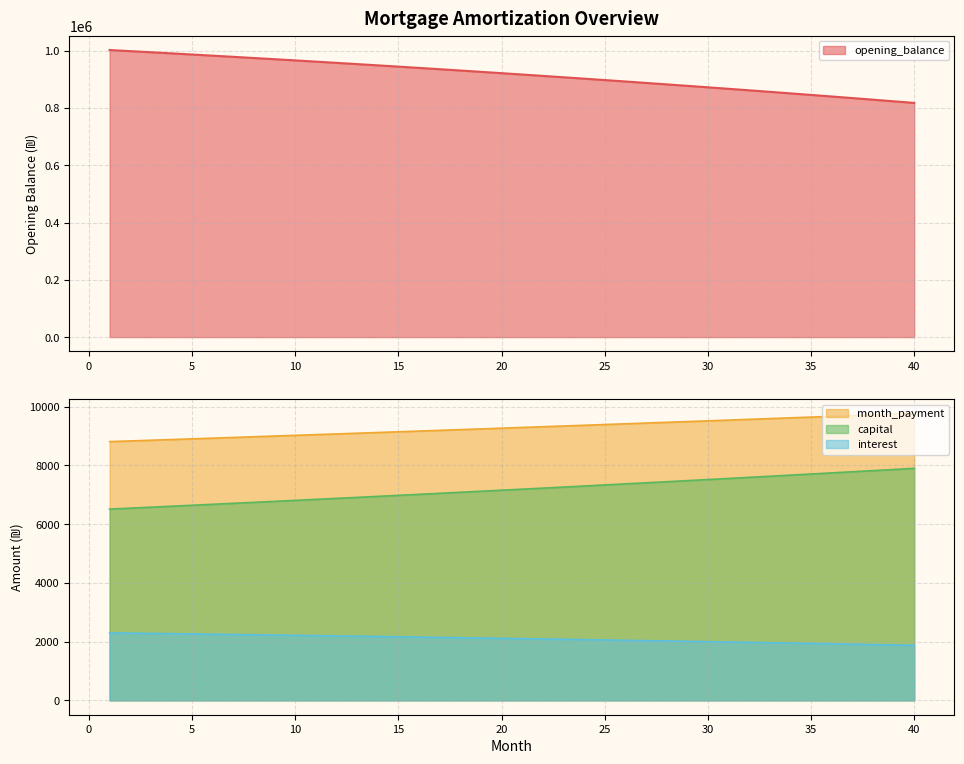

Is it true that interest equals 2817.7 at 26?

False